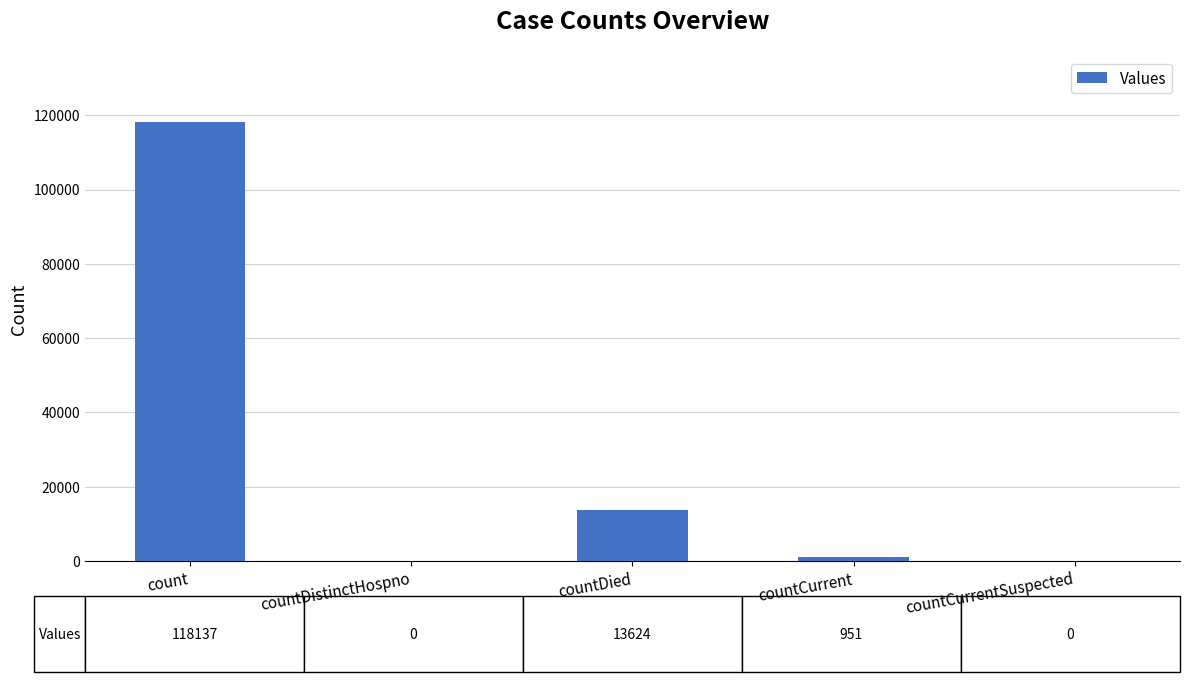

The value at countDistinctHospno is 76077. True or false?

False